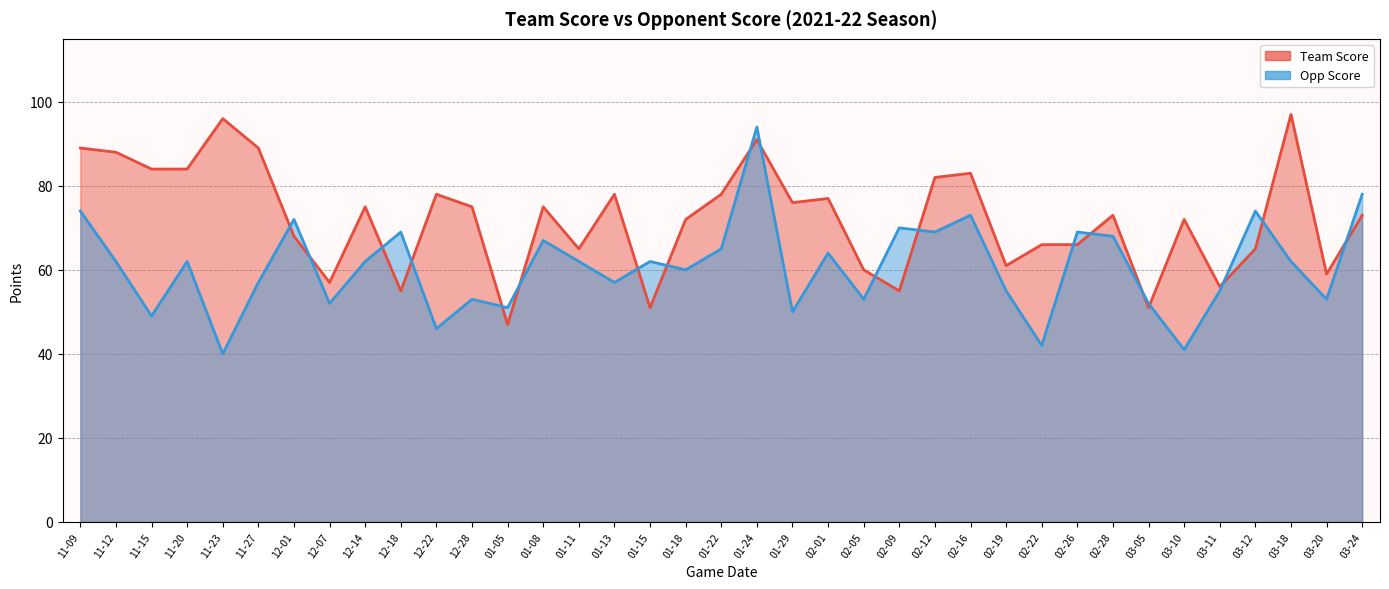

Reading left to right, list all the values displayed in this chart.

Team Score: 11-09=89	11-12=88	11-15=84	11-20=84	11-23=96	11-27=89	12-01=68	12-07=57	12-14=75	12-18=55	12-22=78	12-28=75	01-05=47	01-08=75	01-11=65	01-13=78	01-15=51	01-18=72	01-22=78	01-24=91	01-29=76	02-01=77	02-05=60	02-09=55	02-12=82	02-16=83	02-19=61	02-22=66	02-26=66	02-28=73	03-05=51	03-10=72	03-11=56	03-12=65	03-18=97	03-20=59	03-24=73
Opp Score: 11-09=74	11-12=62	11-15=49	11-20=62	11-23=40	11-27=57	12-01=72	12-07=52	12-14=62	12-18=69	12-22=46	12-28=53	01-05=51	01-08=67	01-11=62	01-13=57	01-15=62	01-18=60	01-22=65	01-24=94	01-29=50	02-01=64	02-05=53	02-09=70	02-12=69	02-16=73	02-19=55	02-22=42	02-26=69	02-28=68	03-05=52	03-10=41	03-11=55	03-12=74	03-18=62	03-20=53	03-24=78